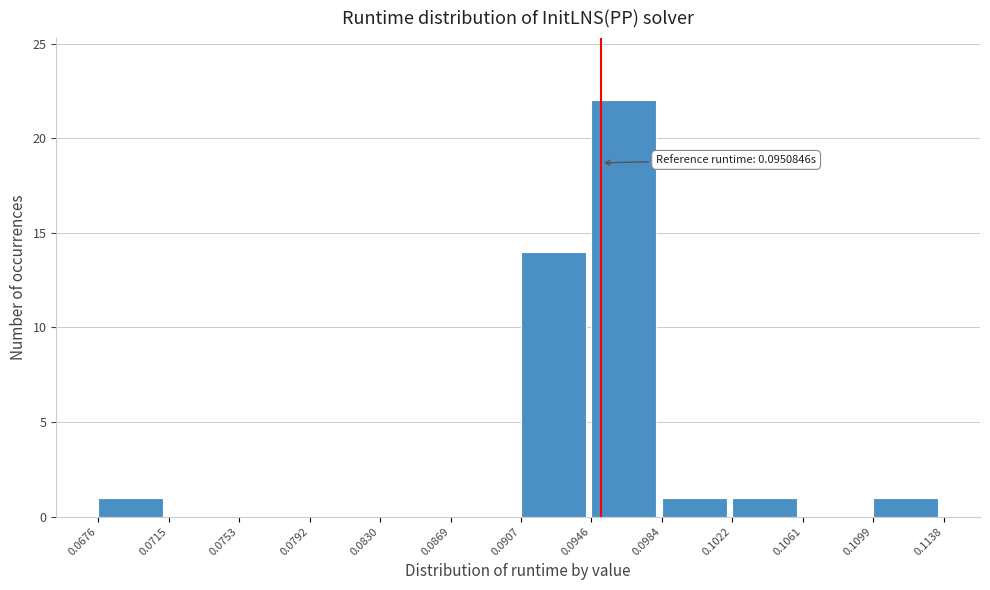

Over which range of the x-axis is the bar tallest?

0.0946 to 0.0984